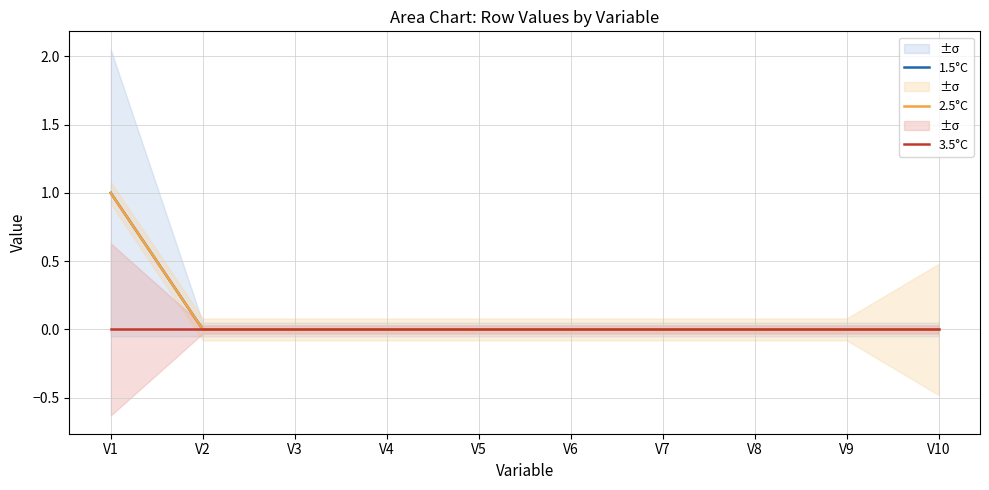

How many values in the 2.5°C series exceed 0?

1